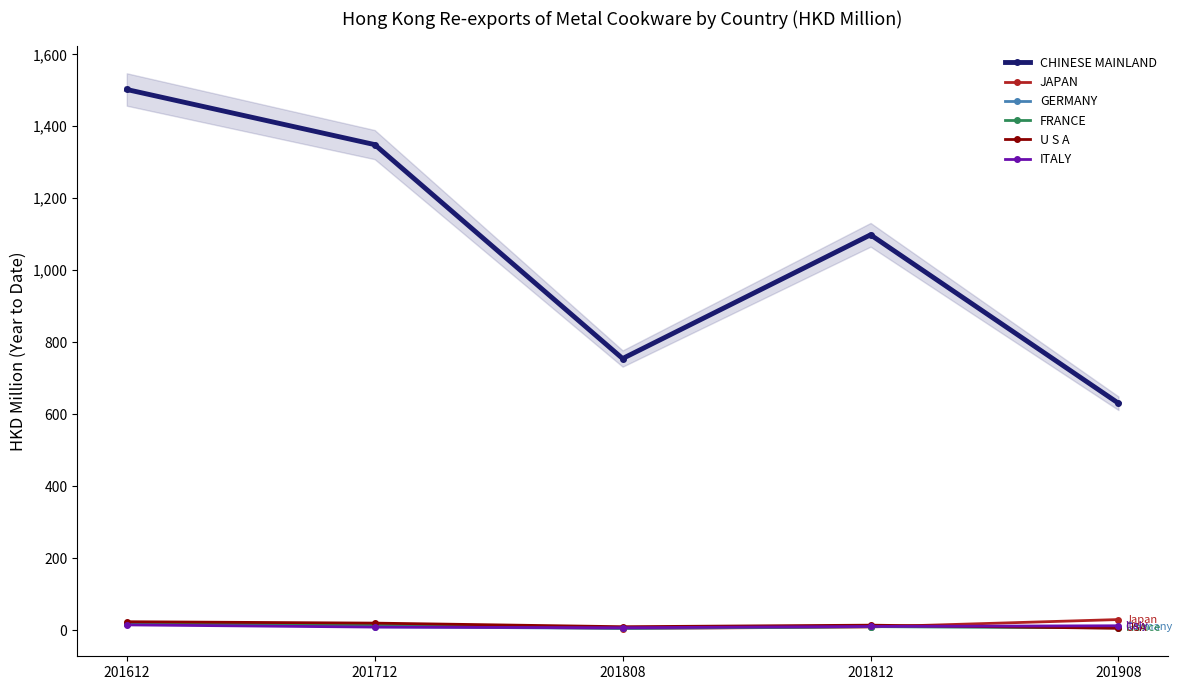

What is the maximum value shown in the chart?

1502.2